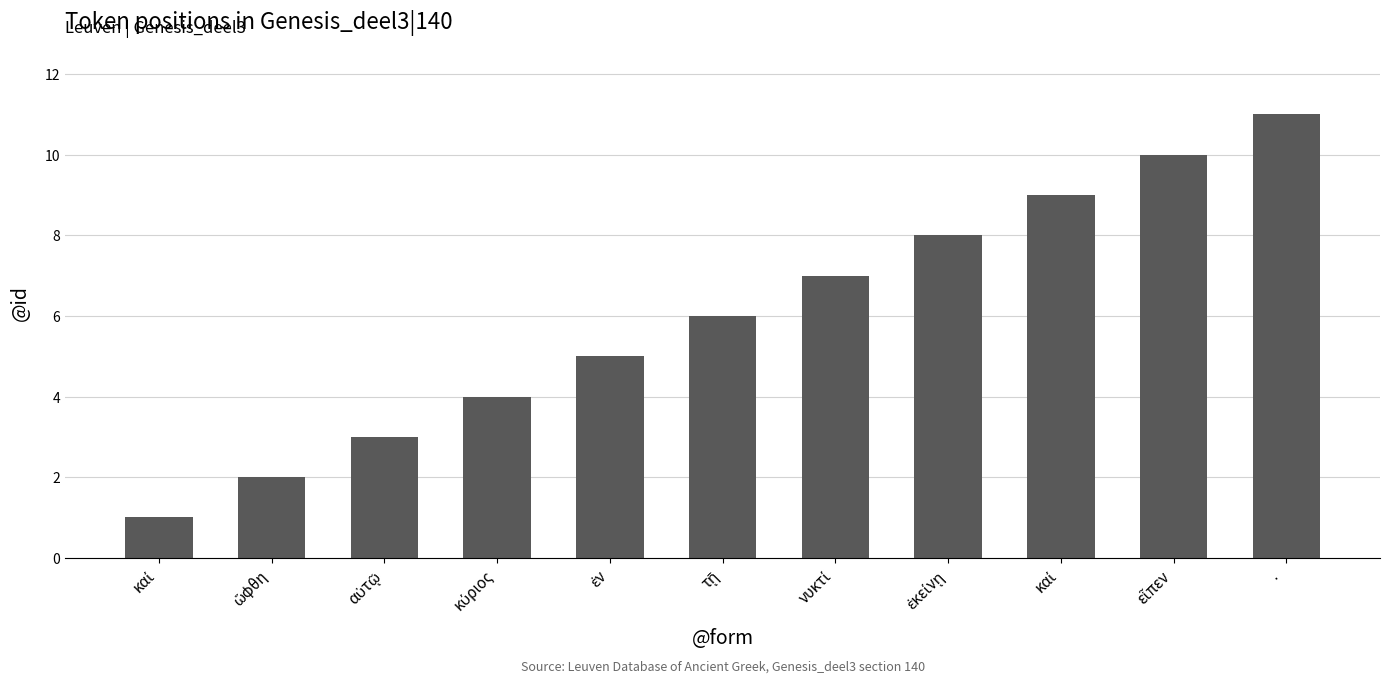

What is the label of the 10th bar from the left?

εἶπεν